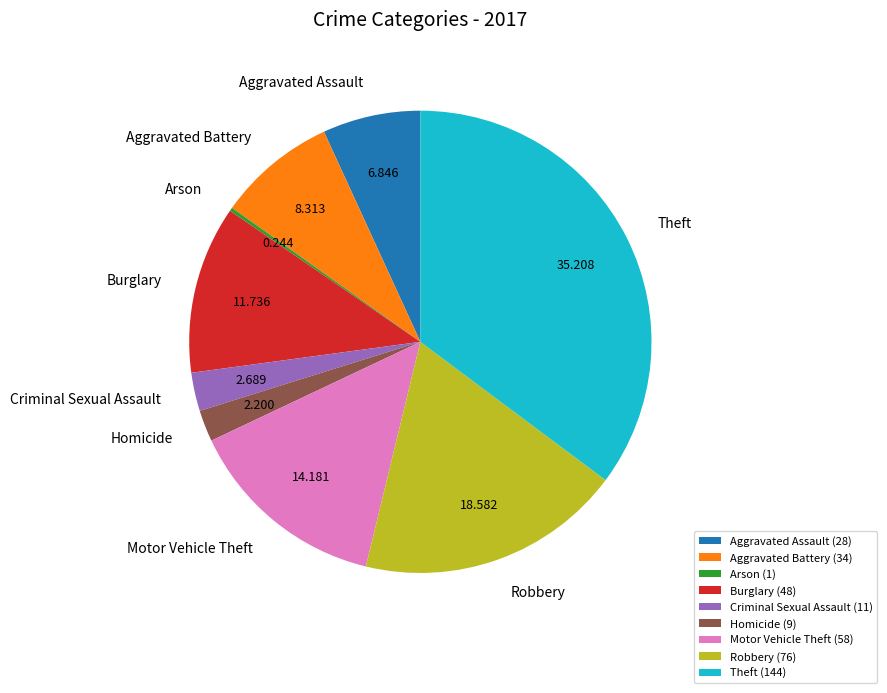

Does Burglary account for over 50% of the chart?

No